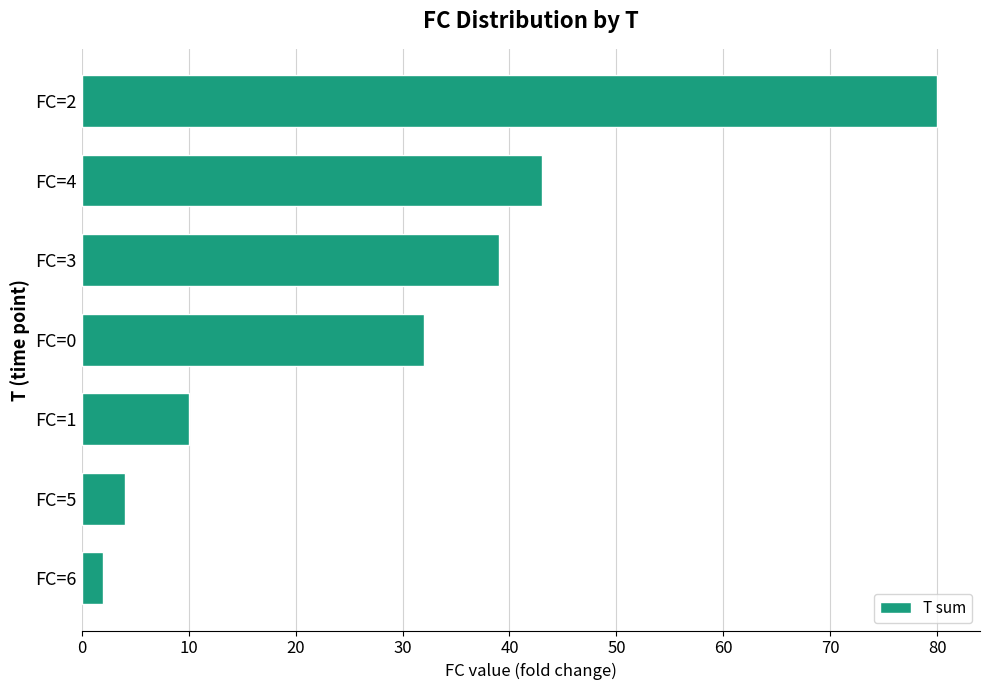

Is it true that the value at FC=5 is 4?

True